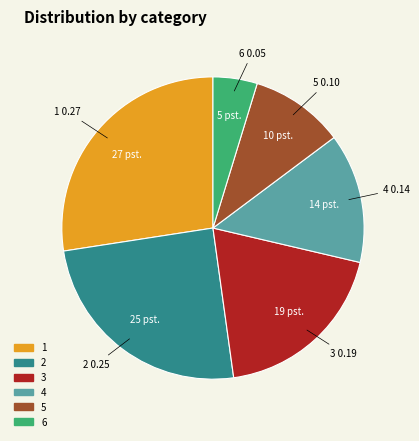

Combined, do 3 and 4 account for over 50%?

No